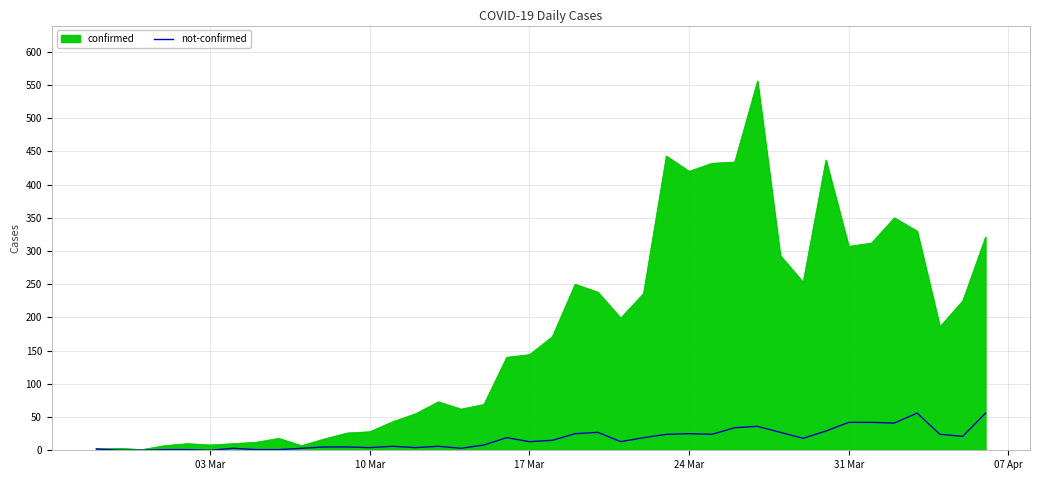

What is the highest value of the confirmed series?

556